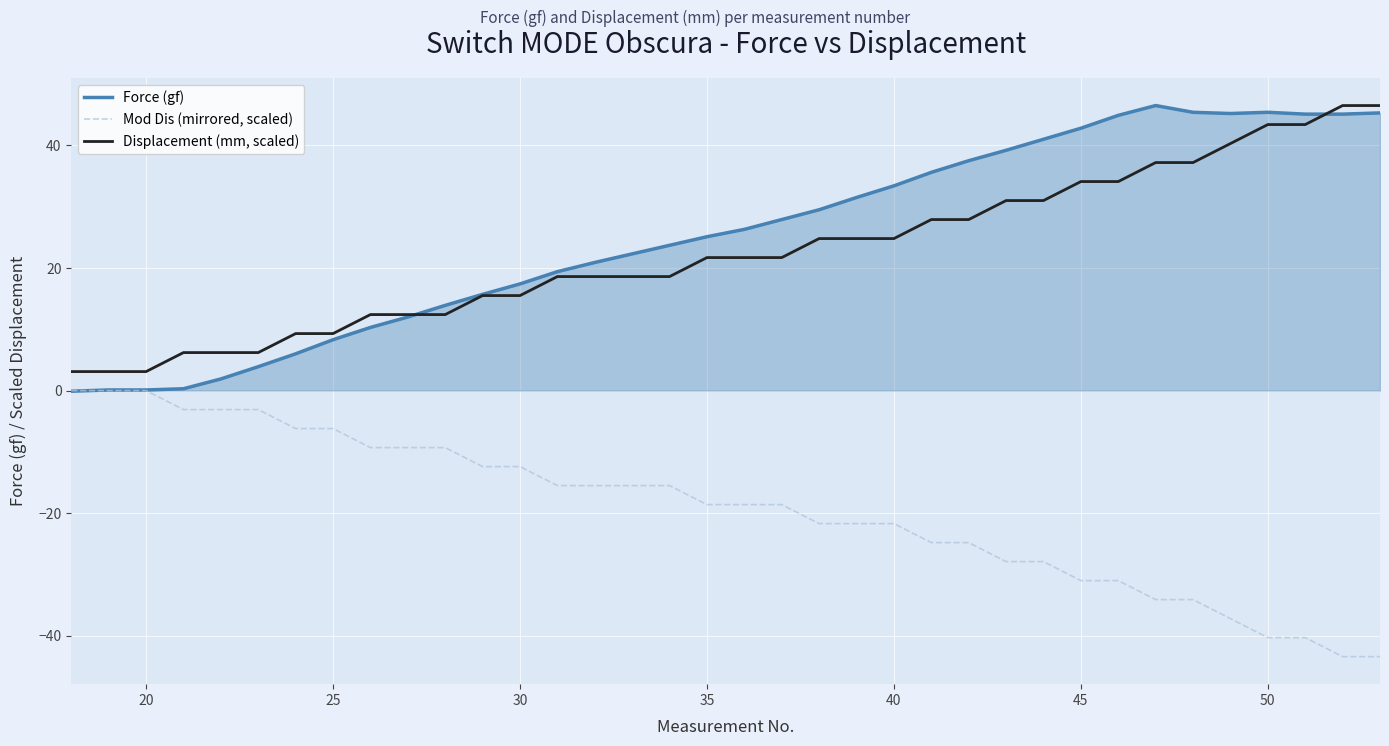

What is the difference between the maximum and second lowest values in the Mod Dis (mirrored, scaled) series?

43.4